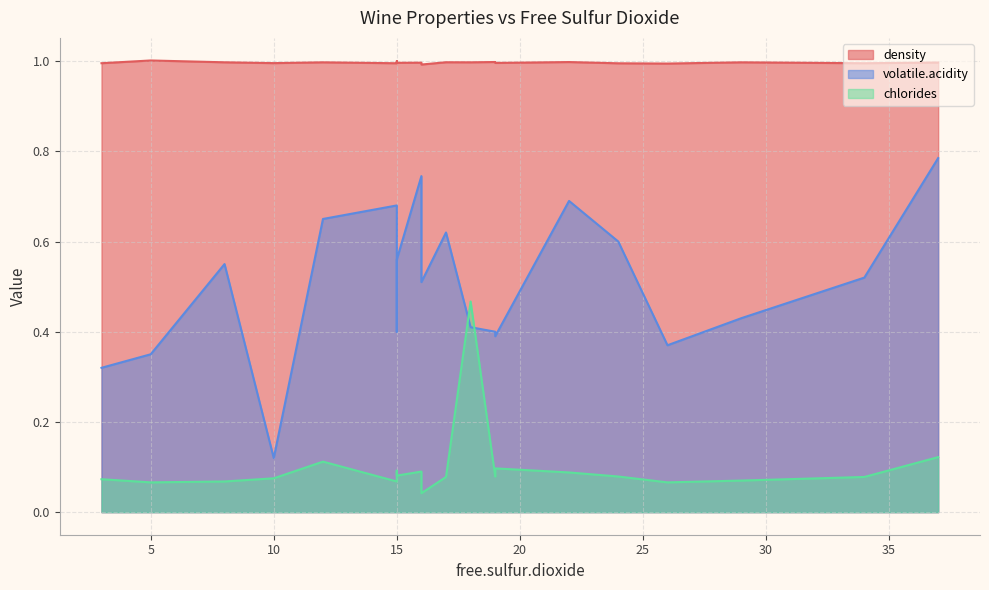

Is it true that chlorides equals 0.1 at 15?

False